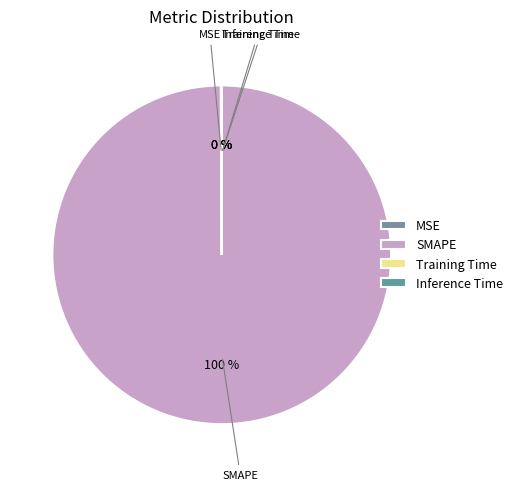

The SMAPE slice represents 89% of the pie. True or false?

False